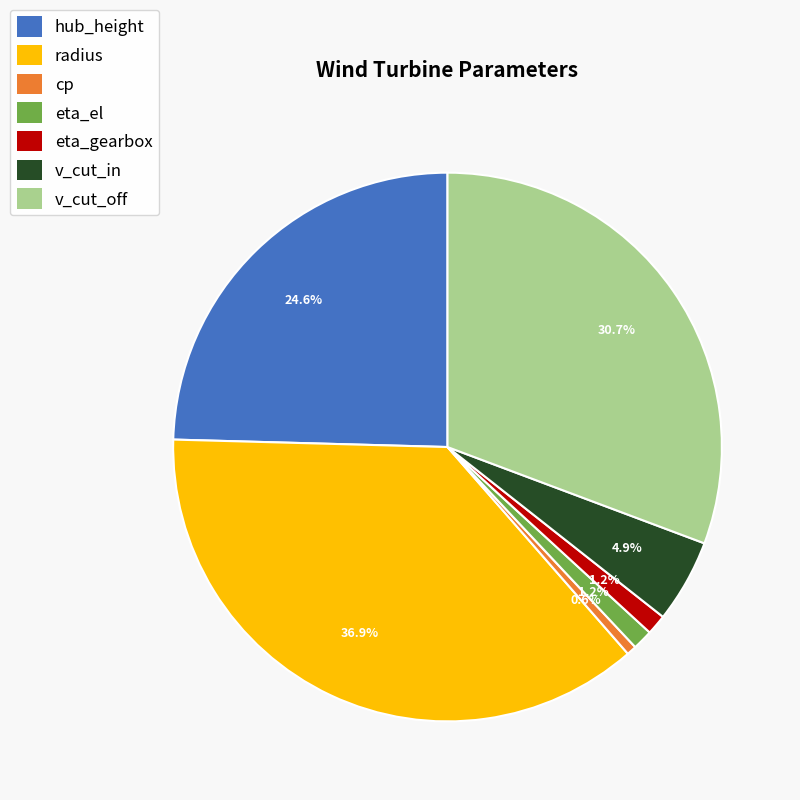

How many slices are in this pie chart?

7